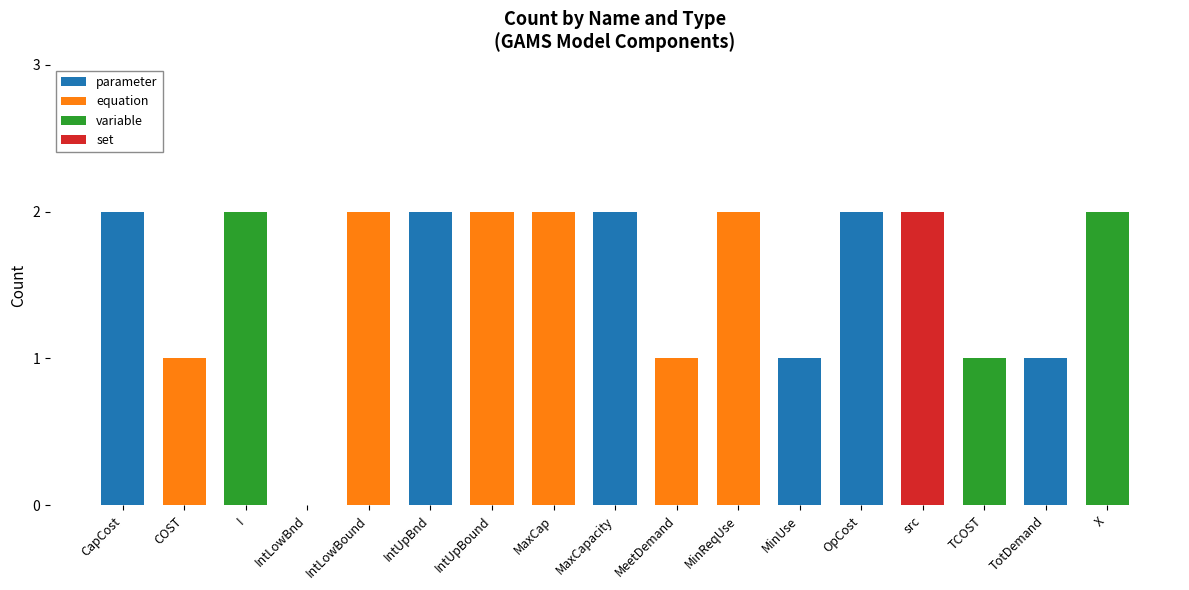

The value of parameter at MinUse is 2. True or false?

False